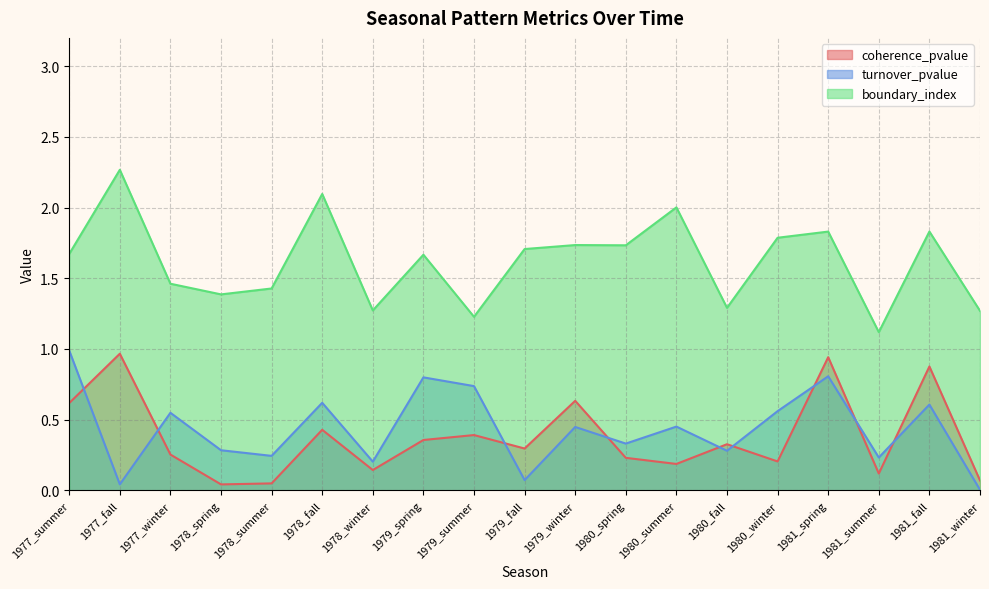

Between 1978_spring and 1978_summer, which series saw the biggest shift?

boundary_index